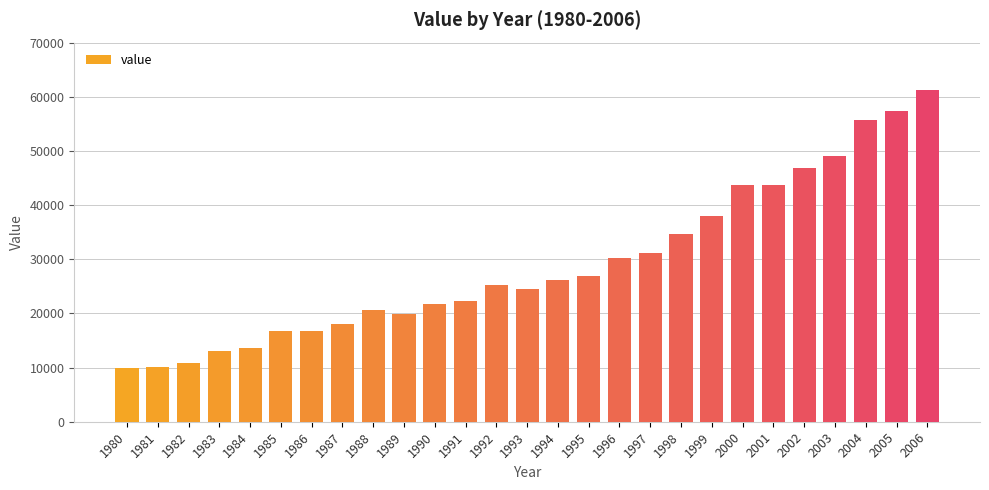

What is the smallest value displayed?

9994